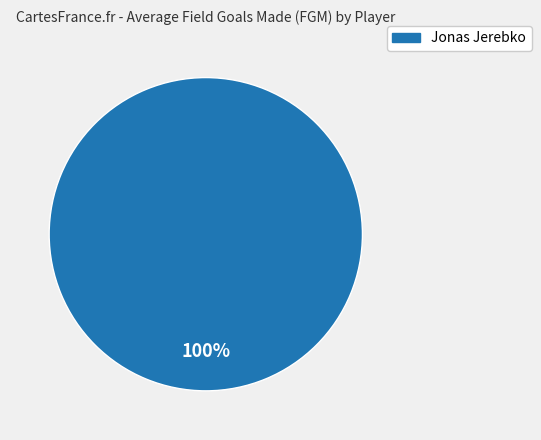

Rank the categories by value from highest to lowest.

Jonas Jerebko